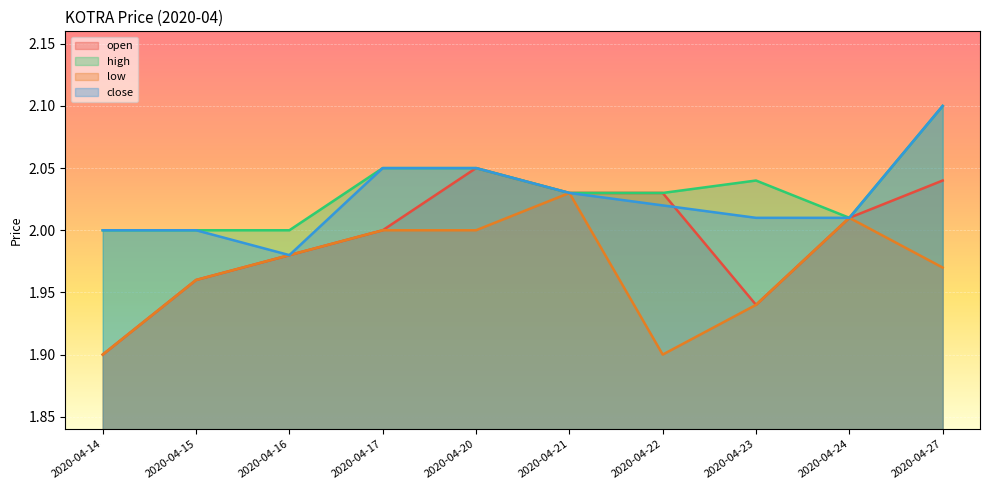

At which category is the sum across all series the highest?

2020-04-27